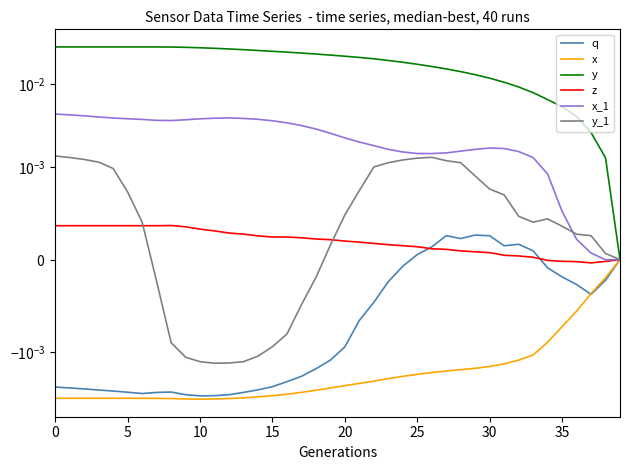

True or false: x and x_1 intersect in this chart.

False